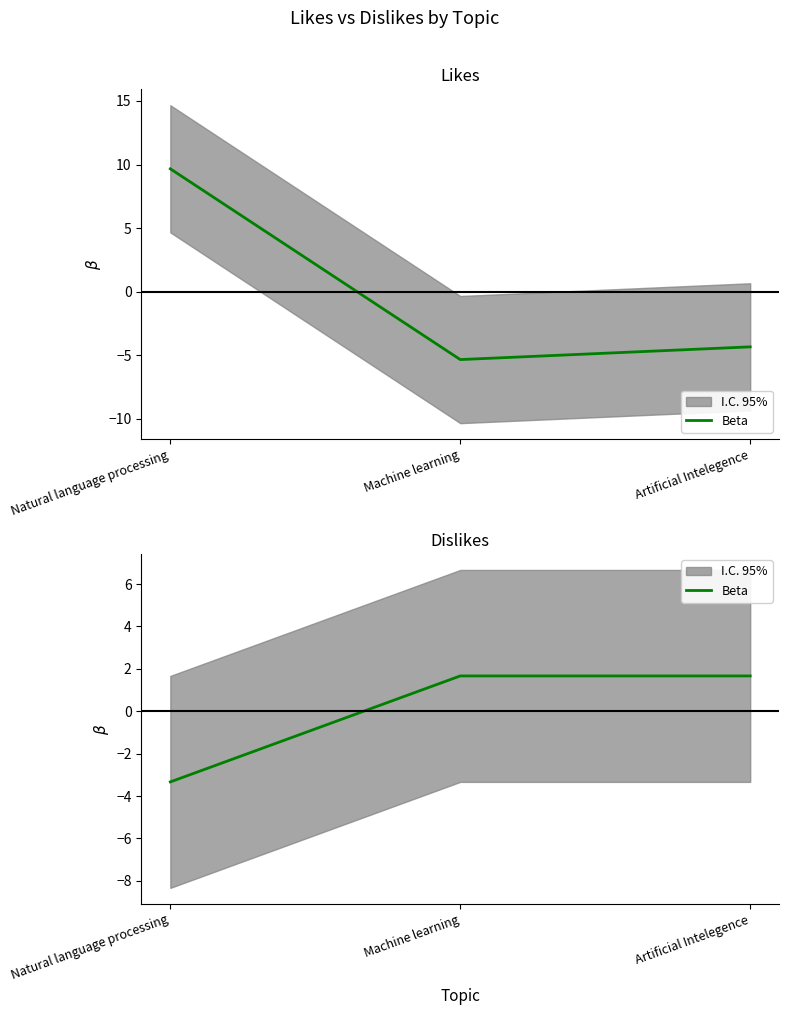

What is the label of the 2nd point from the left?

Machine learning